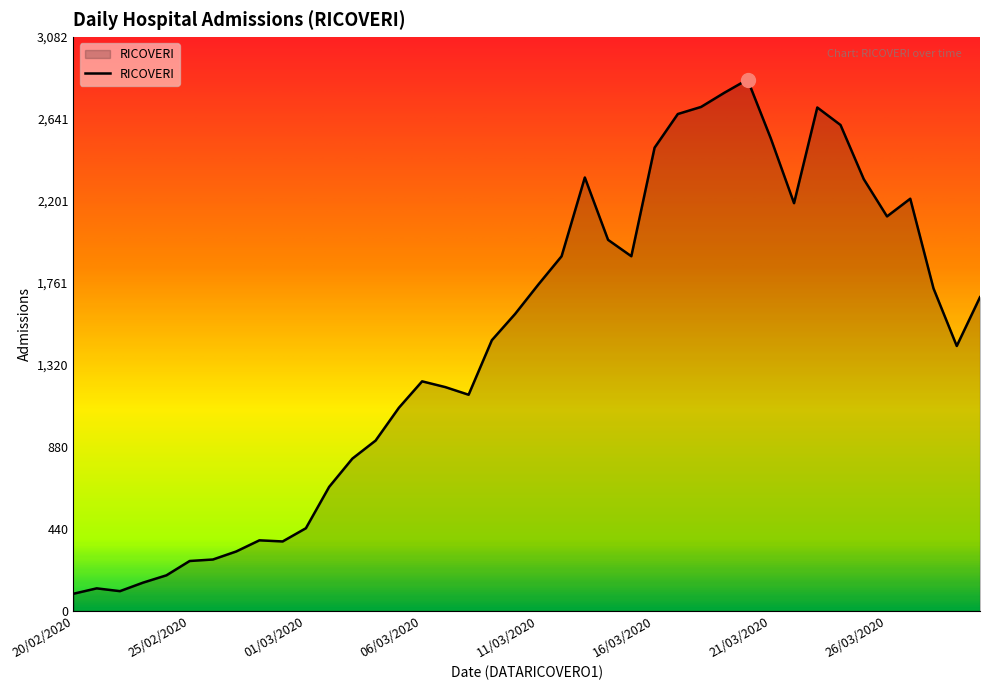

What is the maximum value shown in the chart?

2854